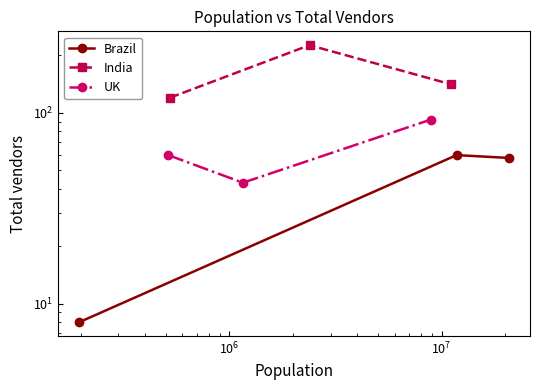

List the series in order of their peak value, lowest first.

Brazil, UK, India